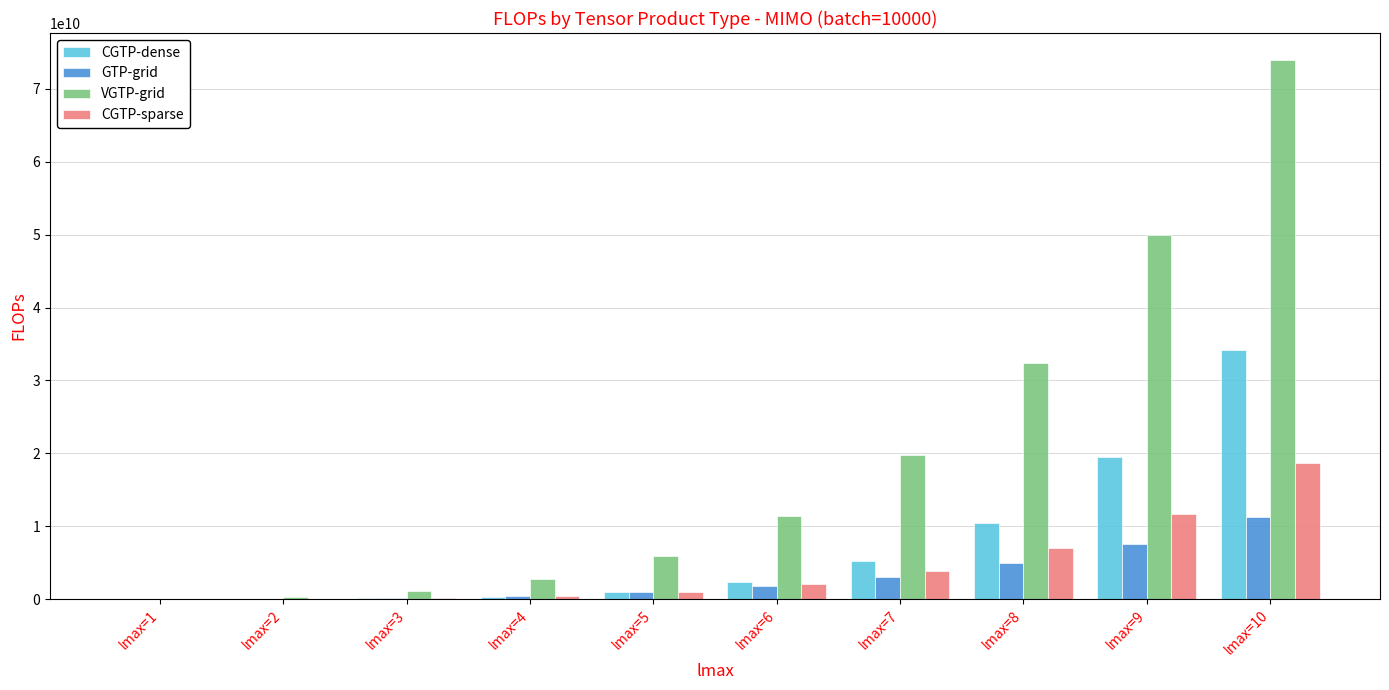

At which label is CGTP-sparse closest to 9366027640?

lmax=9